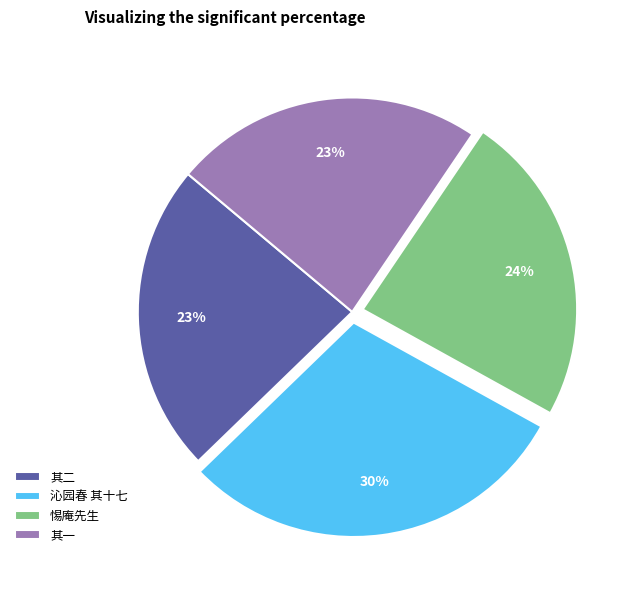

Count the number of slices in the pie.

4